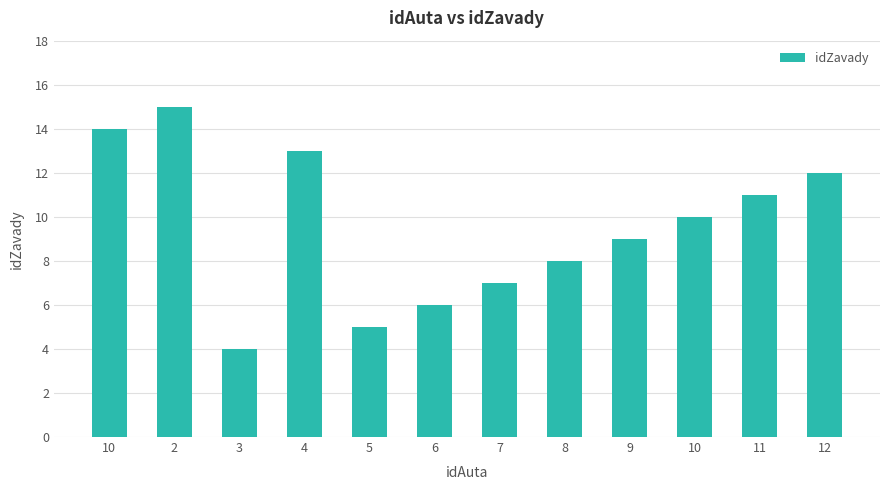

Which category has the highest value across all series?

2